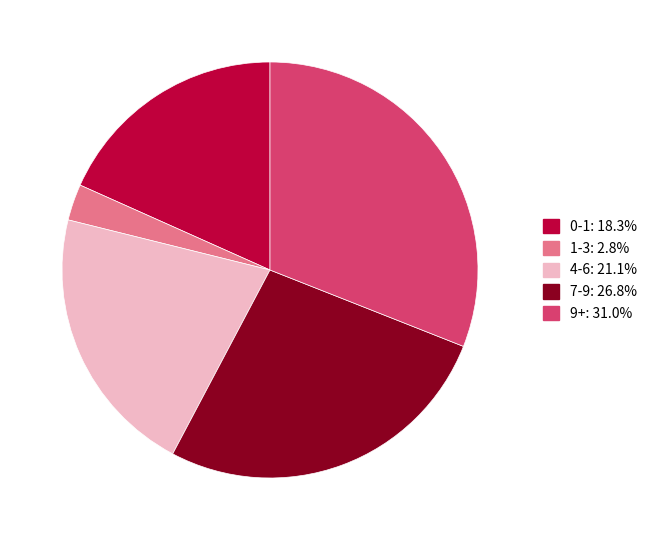

Do 7-9 and 9+ together represent more than half of the pie?

Yes